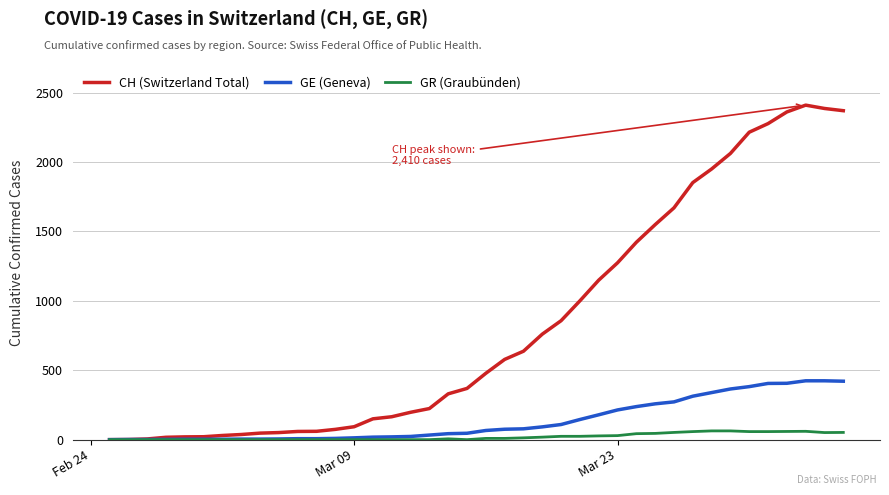

Rank the series by their maximum value, from highest to lowest.

CH (Switzerland Total), GE (Geneva), GR (Graubünden)